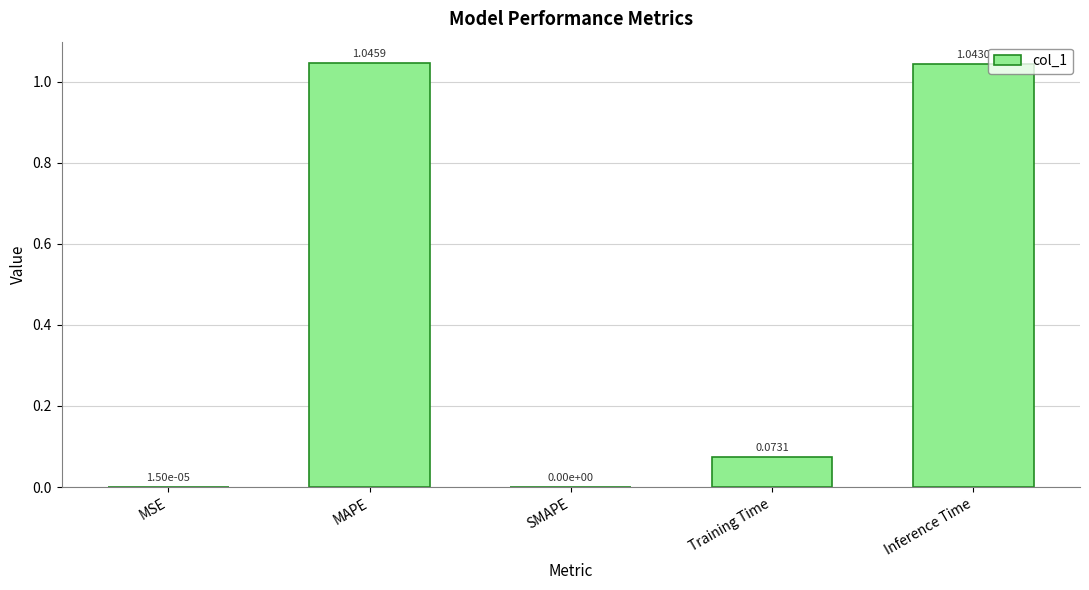

What is the change in value from MAPE to Training Time?

-1.0